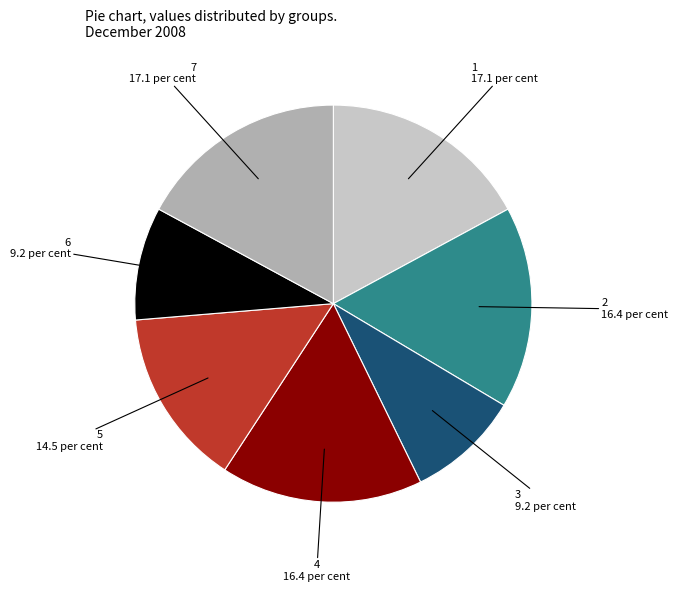

Does any single category account for the majority?

No